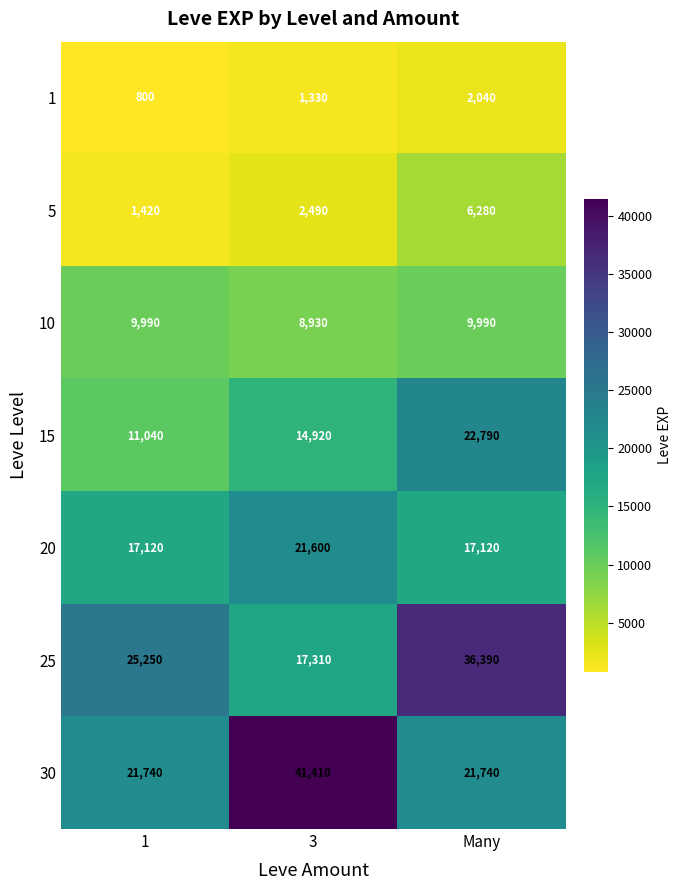

At which label is 15 closest to 16915?

3